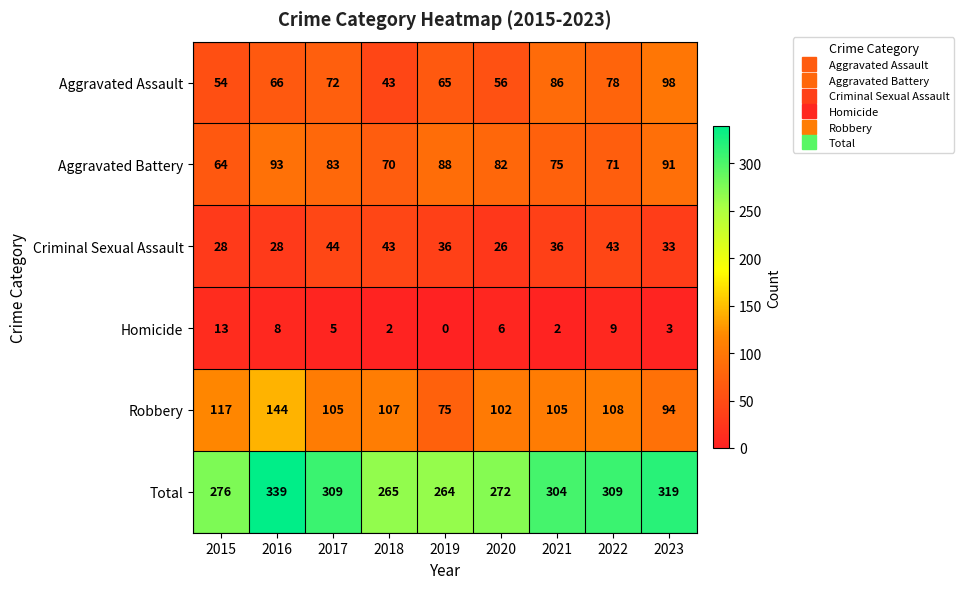

What is the difference between the highest and lowest values at 2017?

304